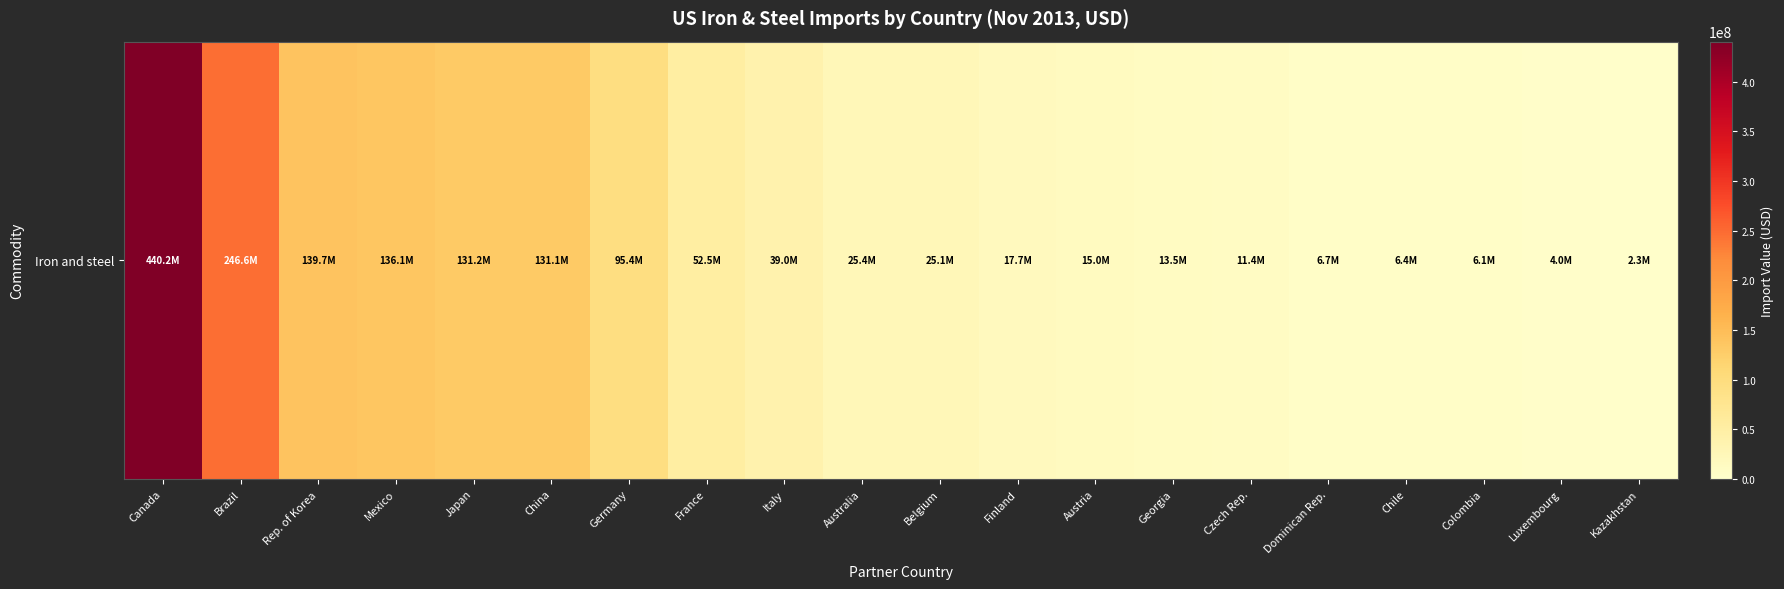

What is the difference between the values at Italy and Brazil?

207613838